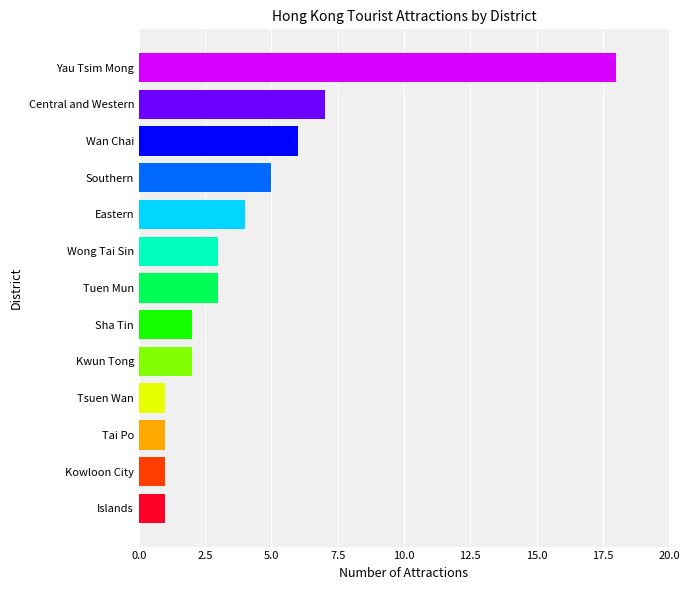

At which category does the chart reach its peak across all series?

Yau Tsim Mong